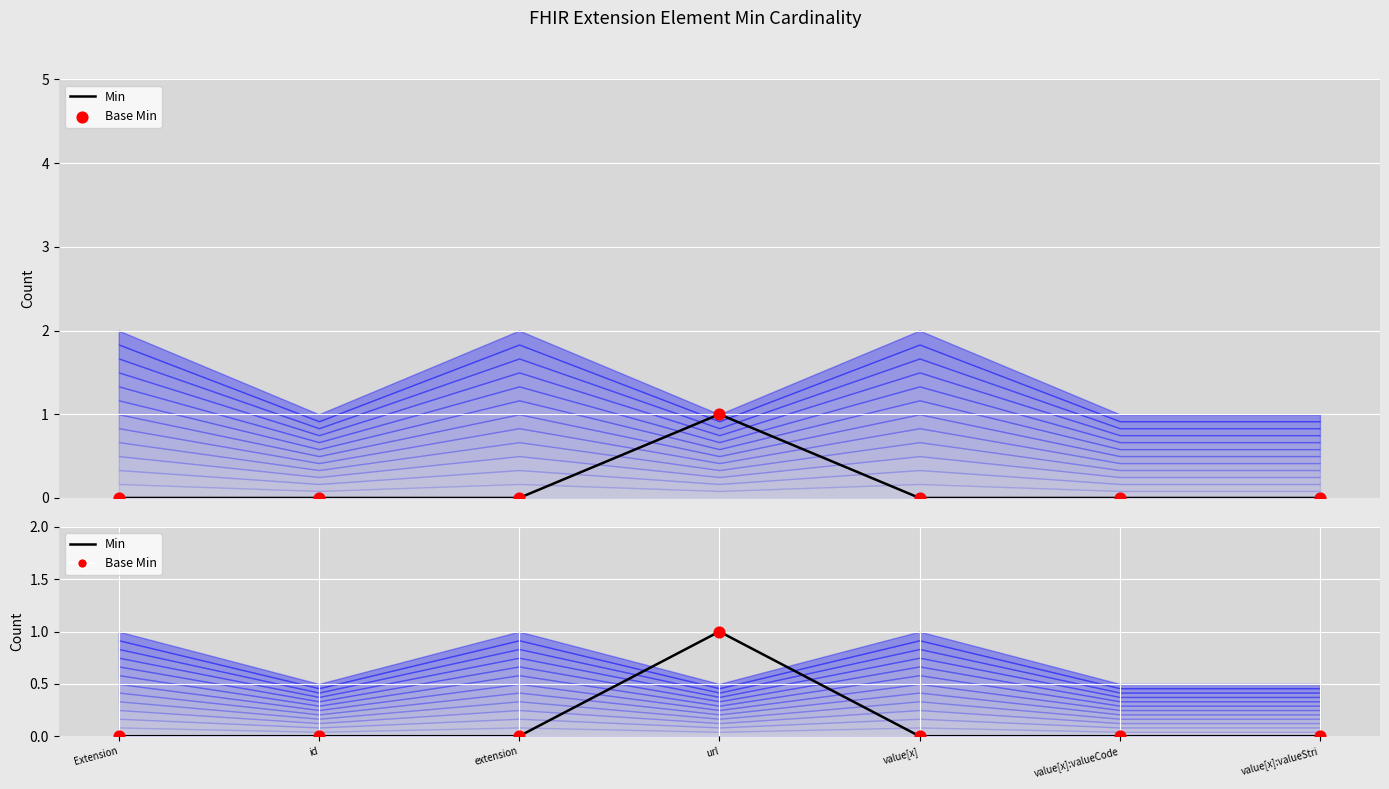

Which series contains the lowest Y value?

Min